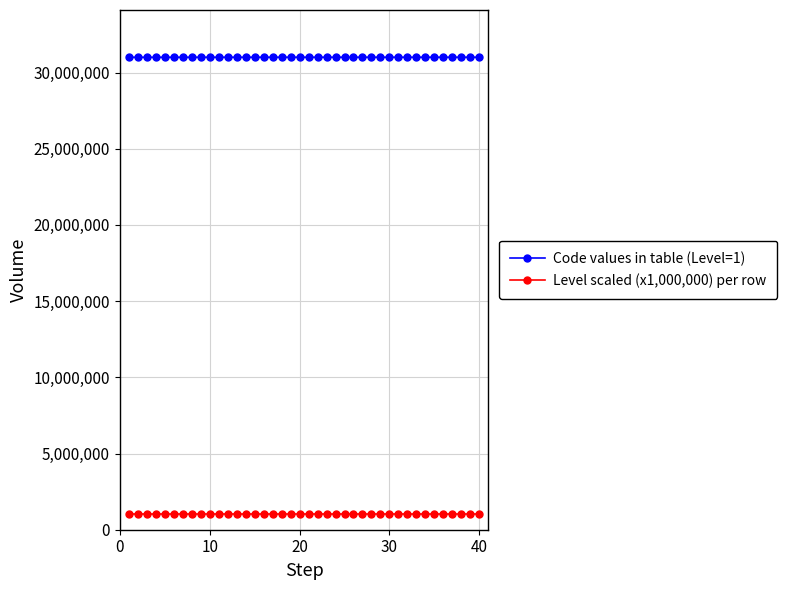

How many lines are shown in the chart?

2